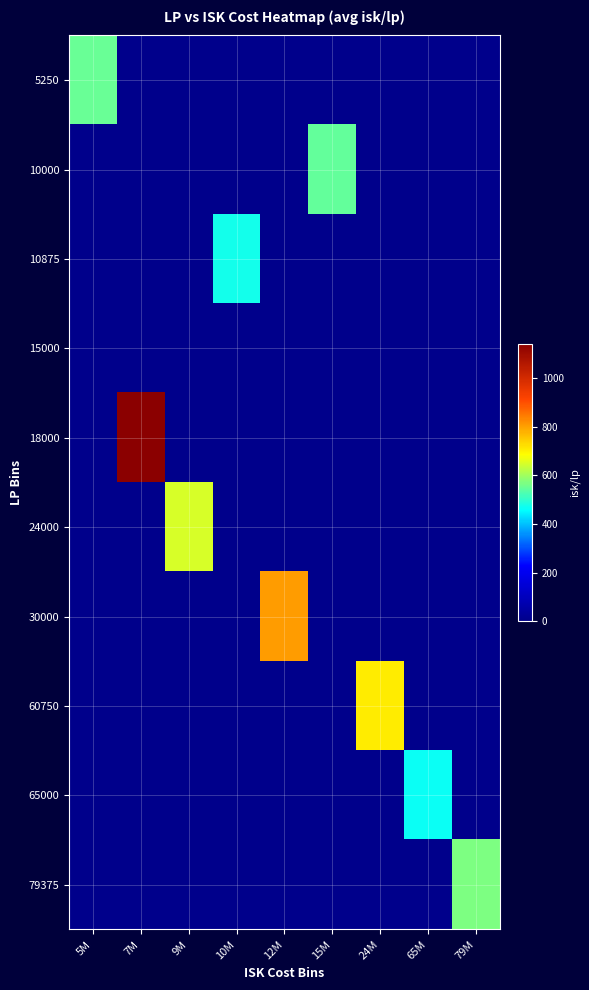

What is the total value across all series at 15M?

548.4